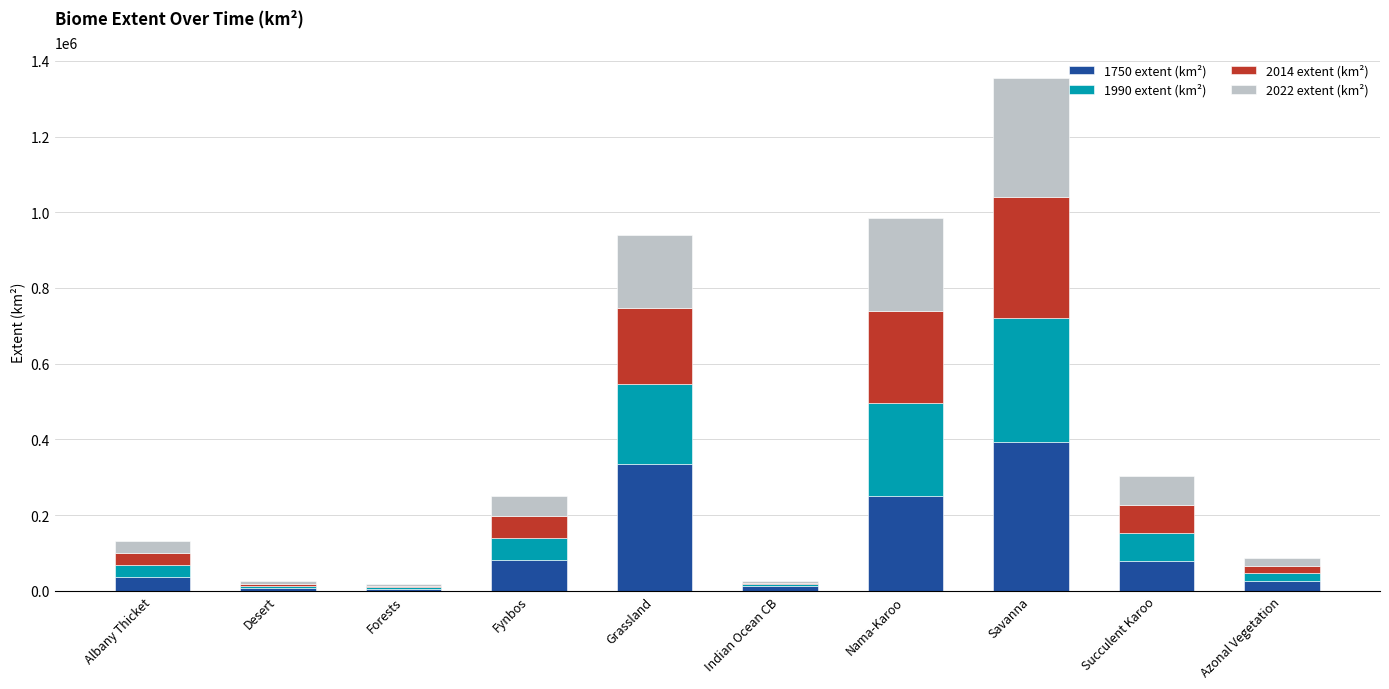

Are the bars horizontal?

No